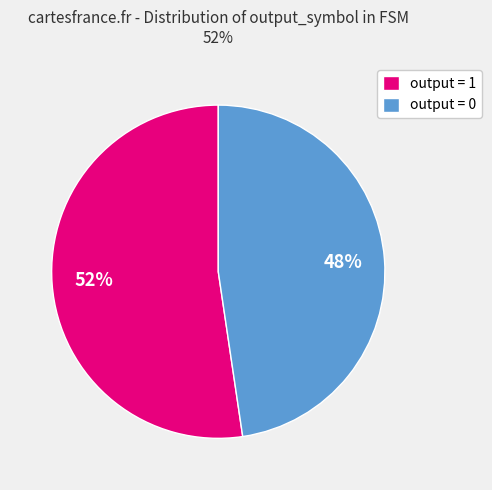

Which slice is the smallest?

output = 0